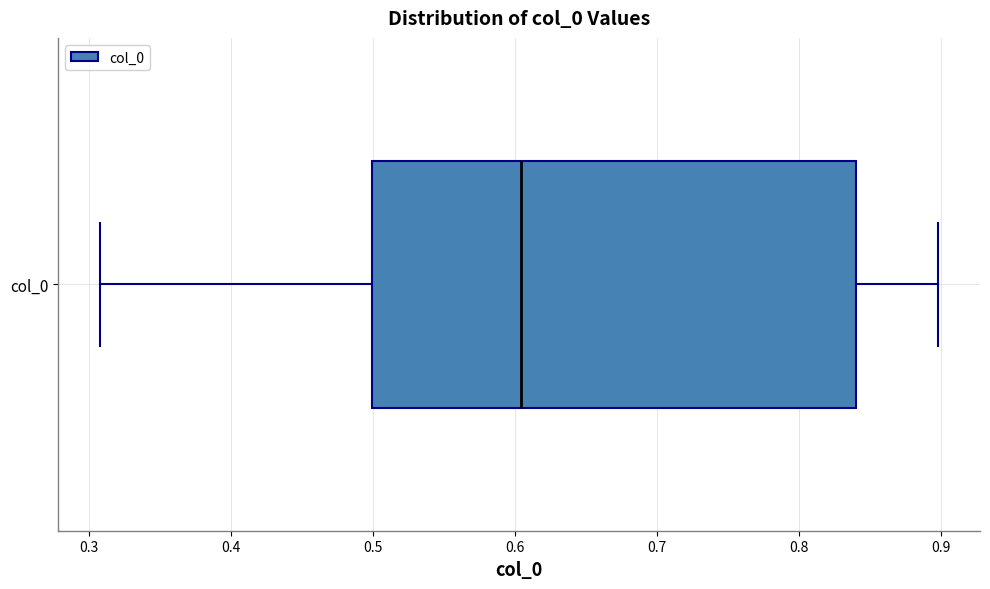

Read this box plot against the x-axis: the position of the median line, the range covered by the box, and the ends of both whiskers. The values are not printed on the chart, so give them approximately, as read against the axis.

median 0.60, box 0.50 to 0.84, whiskers 0.31 to 0.90